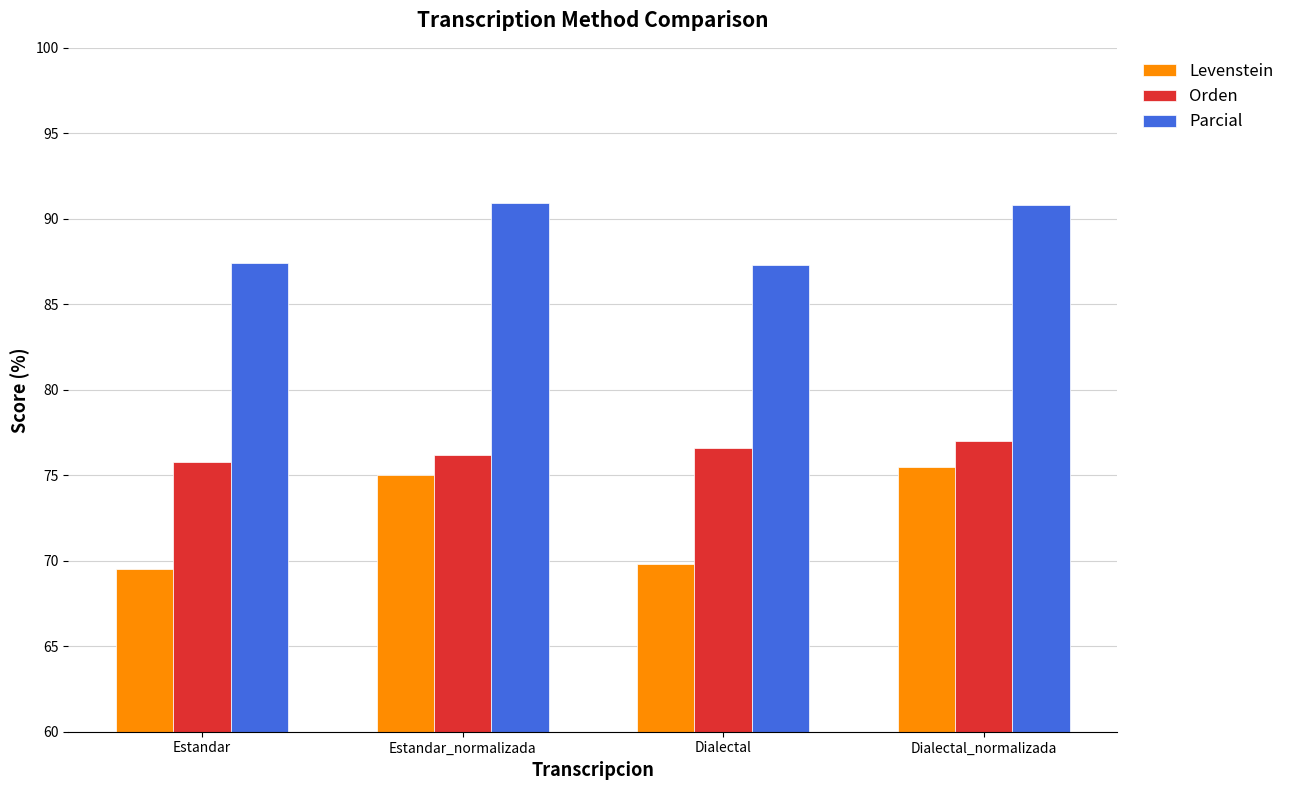

What is the difference between the Levenstein values at Dialectal_normalizada and Estandar?

6.0